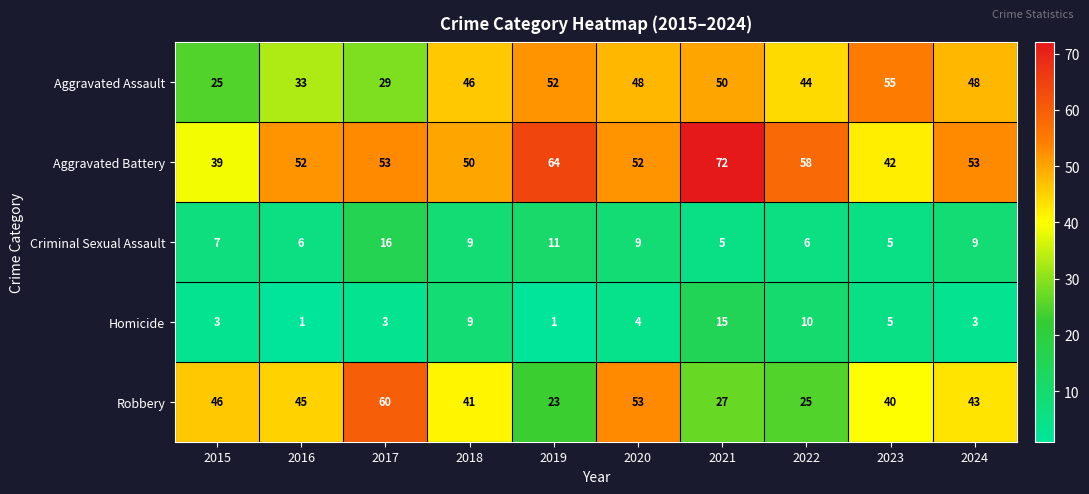

List the series in order of their peak value, highest first.

Aggravated Battery, Robbery, Aggravated Assault, Criminal Sexual Assault, Homicide